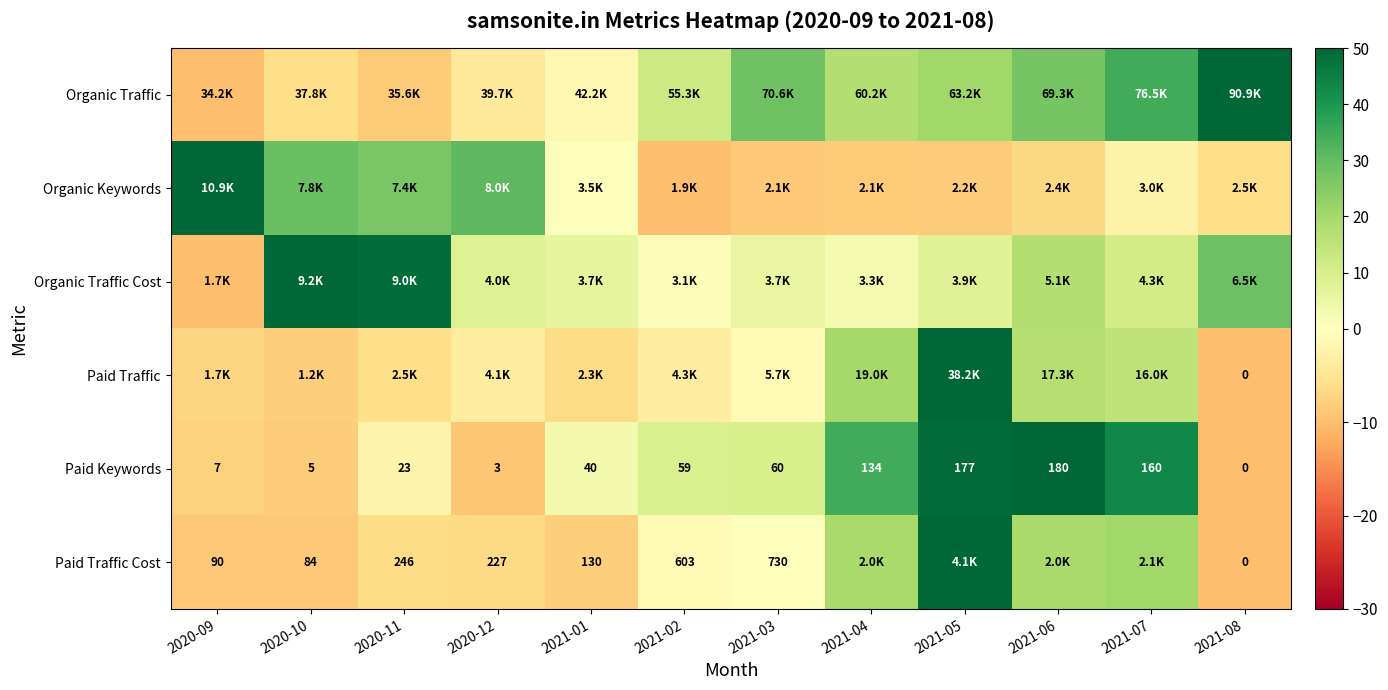

At which label is Paid Traffic Cost closest to 20?

2021-07